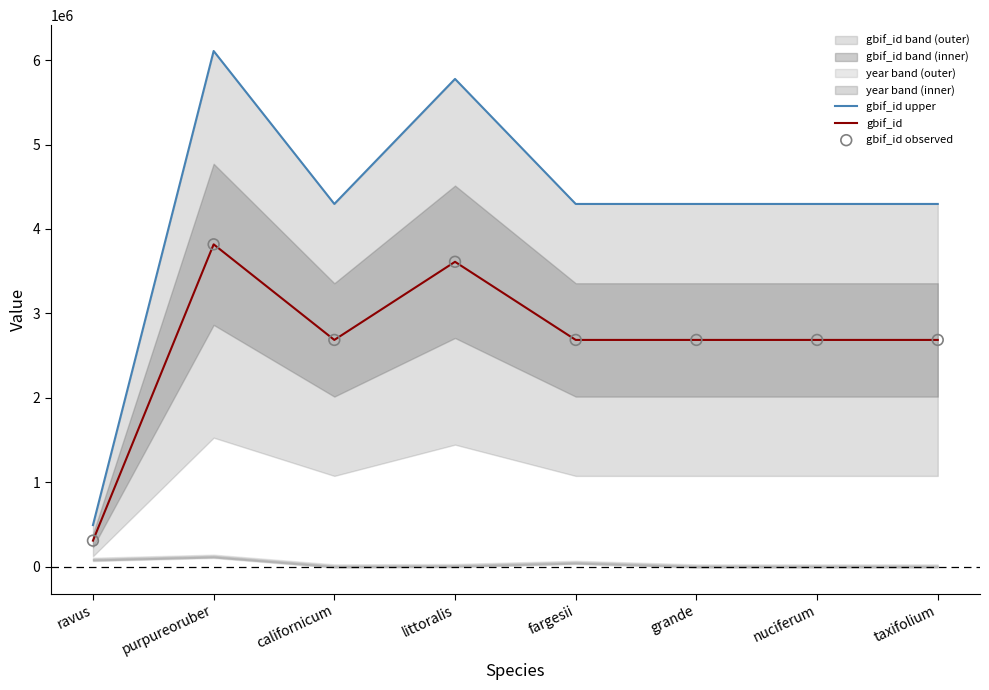

Which series reaches the minimum Y coordinate?

gbif_id